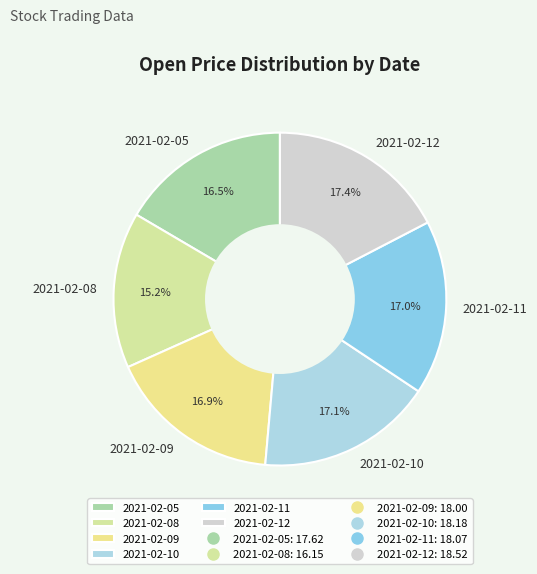

Combined, do 2021-02-05 and 2021-02-08 account for over 50%?

No